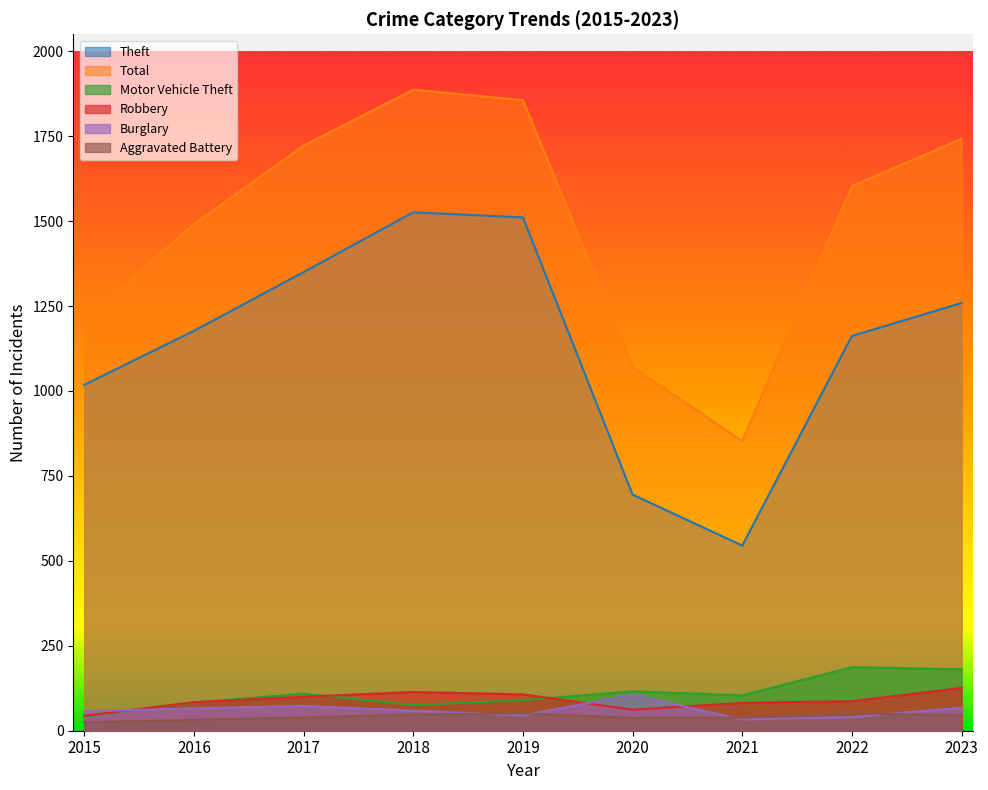

At how many categories does at least one series exceed 233?

9